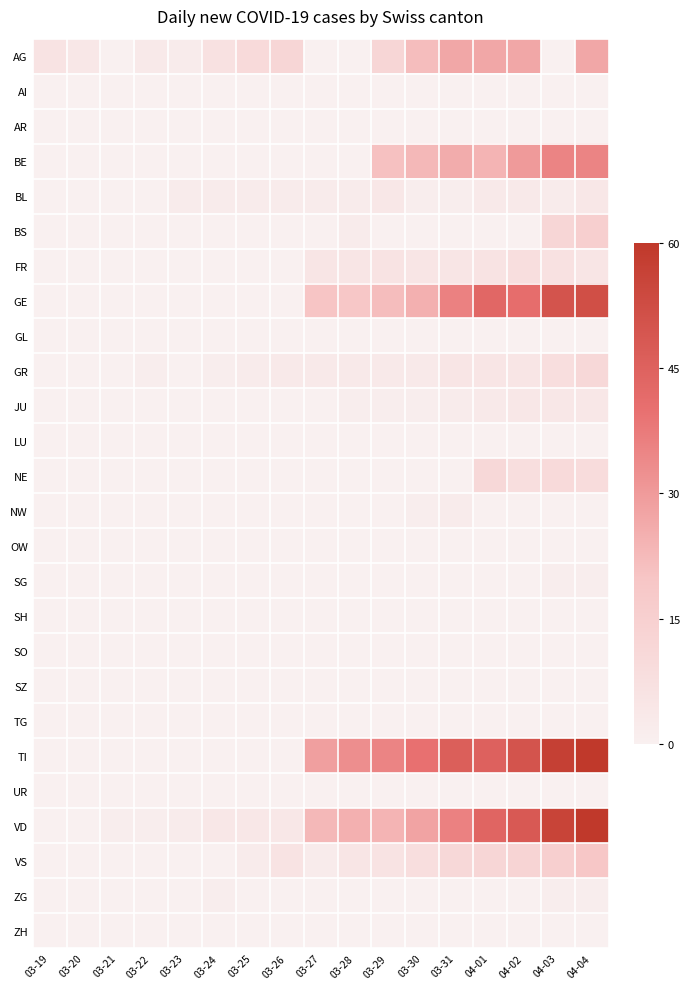

List the series in order of their peak value, lowest first.

AI, AR, GL, LU, OW, SH, SO, SZ, TG, UR, ZH, SG, ZG, NW, BL, JU, FR, GR, NE, BS, VS, AG, BE, GE, TI, VD